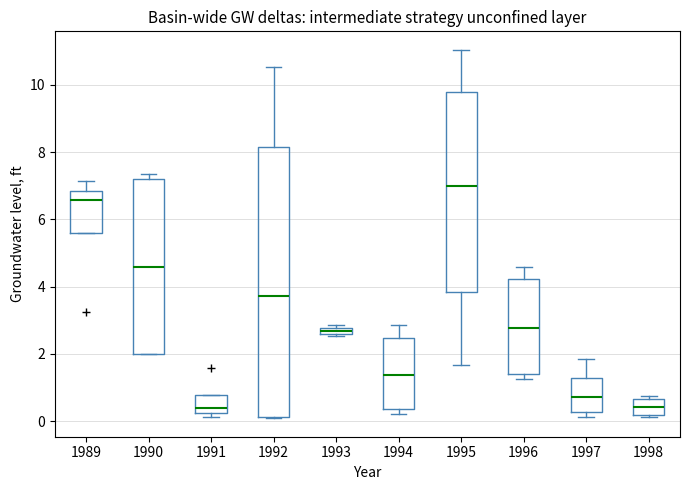

Which box is the tallest, from its lower edge to its upper edge?

1992